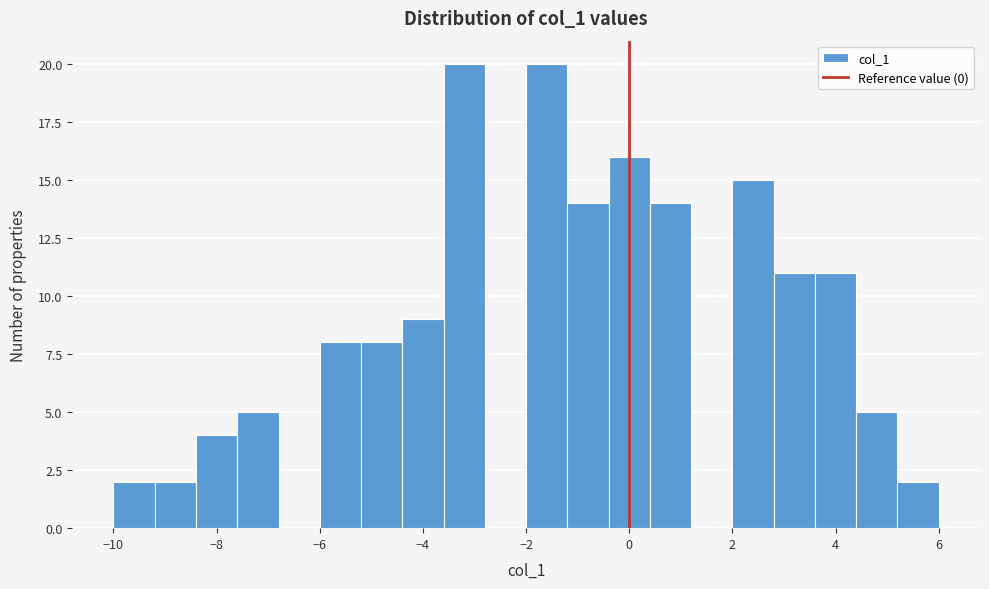

Reading left to right, transcribe this chart: for each bar, give the range it covers on the x-axis and its height. The values are not printed on the chart, so give them approximately, as read against the axis.

-10.0 to -9.2: 2
-9.2 to -8.4: 2
-8.4 to -7.6: 4
-7.6 to -6.8: 5
-6.8 to -6.0: 0
-6.0 to -5.2: 8
-5.2 to -4.4: 8
-4.4 to -3.6: 9
-3.6 to -2.8: 20
-2.8 to -2.0: 0
-2.0 to -1.2: 20
-1.2 to -0.4: 14
-0.4 to 0.4: 16
0.4 to 1.2: 14
1.2 to 2.0: 0
2.0 to 2.8: 15
2.8 to 3.6: 11
3.6 to 4.4: 11
4.4 to 5.2: 5
5.2 to 6.0: 2